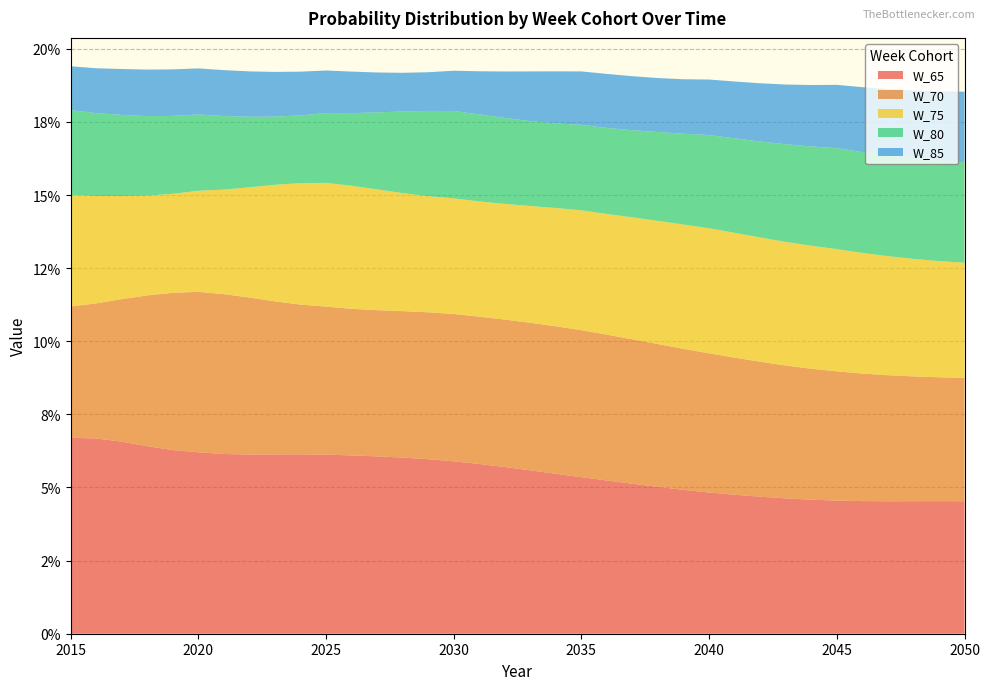

Reading left to right, list all the values displayed in this chart.

W_65: 2015=0.1	2016=0.1	2017=0.1	2018=0.1	2019=0.1	2020=0.1	2021=0.1	2022=0.1	2023=0.1	2024=0.1	2025=0.1	2026=0.1	2027=0.1	2028=0.1	2029=0.1	2030=0.1	2031=0.1	2032=0.1	2033=0.1	2034=0.1	2035=0.1	2036=0.1	2037=0.1	2038=0.1	2039=0.0	2040=0.0	2041=0.0	2042=0.0	2043=0.0	2044=0.0	2045=0.0	2046=0.0	2047=0.0	2048=0.0	2049=0.0	2050=0.0
W_70: 2015=0.0	2016=0.0	2017=0.0	2018=0.1	2019=0.1	2020=0.1	2021=0.1	2022=0.1	2023=0.1	2024=0.1	2025=0.1	2026=0.1	2027=0.0	2028=0.1	2029=0.1	2030=0.1	2031=0.1	2032=0.1	2033=0.1	2034=0.1	2035=0.1	2036=0.0	2037=0.0	2038=0.0	2039=0.0	2040=0.0	2041=0.0	2042=0.0	2043=0.0	2044=0.0	2045=0.0	2046=0.0	2047=0.0	2048=0.0	2049=0.0	2050=0.0
W_75: 2015=0.0	2016=0.0	2017=0.0	2018=0.0	2019=0.0	2020=0.0	2021=0.0	2022=0.0	2023=0.0	2024=0.0	2025=0.0	2026=0.0	2027=0.0	2028=0.0	2029=0.0	2030=0.0	2031=0.0	2032=0.0	2033=0.0	2034=0.0	2035=0.0	2036=0.0	2037=0.0	2038=0.0	2039=0.0	2040=0.0	2041=0.0	2042=0.0	2043=0.0	2044=0.0	2045=0.0	2046=0.0	2047=0.0	2048=0.0	2049=0.0	2050=0.0
W_80: 2015=0.0	2016=0.0	2017=0.0	2018=0.0	2019=0.0	2020=0.0	2021=0.0	2022=0.0	2023=0.0	2024=0.0	2025=0.0	2026=0.0	2027=0.0	2028=0.0	2029=0.0	2030=0.0	2031=0.0	2032=0.0	2033=0.0	2034=0.0	2035=0.0	2036=0.0	2037=0.0	2038=0.0	2039=0.0	2040=0.0	2041=0.0	2042=0.0	2043=0.0	2044=0.0	2045=0.0	2046=0.0	2047=0.0	2048=0.0	2049=0.0	2050=0.0
W_85: 2015=0.0	2016=0.0	2017=0.0	2018=0.0	2019=0.0	2020=0.0	2021=0.0	2022=0.0	2023=0.0	2024=0.0	2025=0.0	2026=0.0	2027=0.0	2028=0.0	2029=0.0	2030=0.0	2031=0.0	2032=0.0	2033=0.0	2034=0.0	2035=0.0	2036=0.0	2037=0.0	2038=0.0	2039=0.0	2040=0.0	2041=0.0	2042=0.0	2043=0.0	2044=0.0	2045=0.0	2046=0.0	2047=0.0	2048=0.0	2049=0.0	2050=0.0